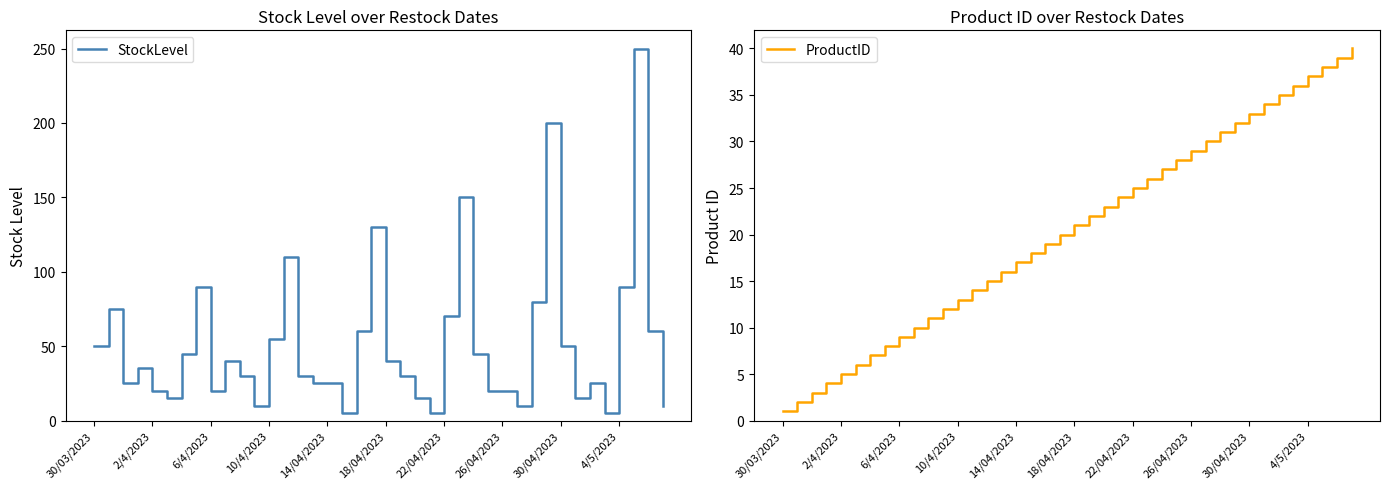

Which series changed the most between 10 and 38?

StockLevel